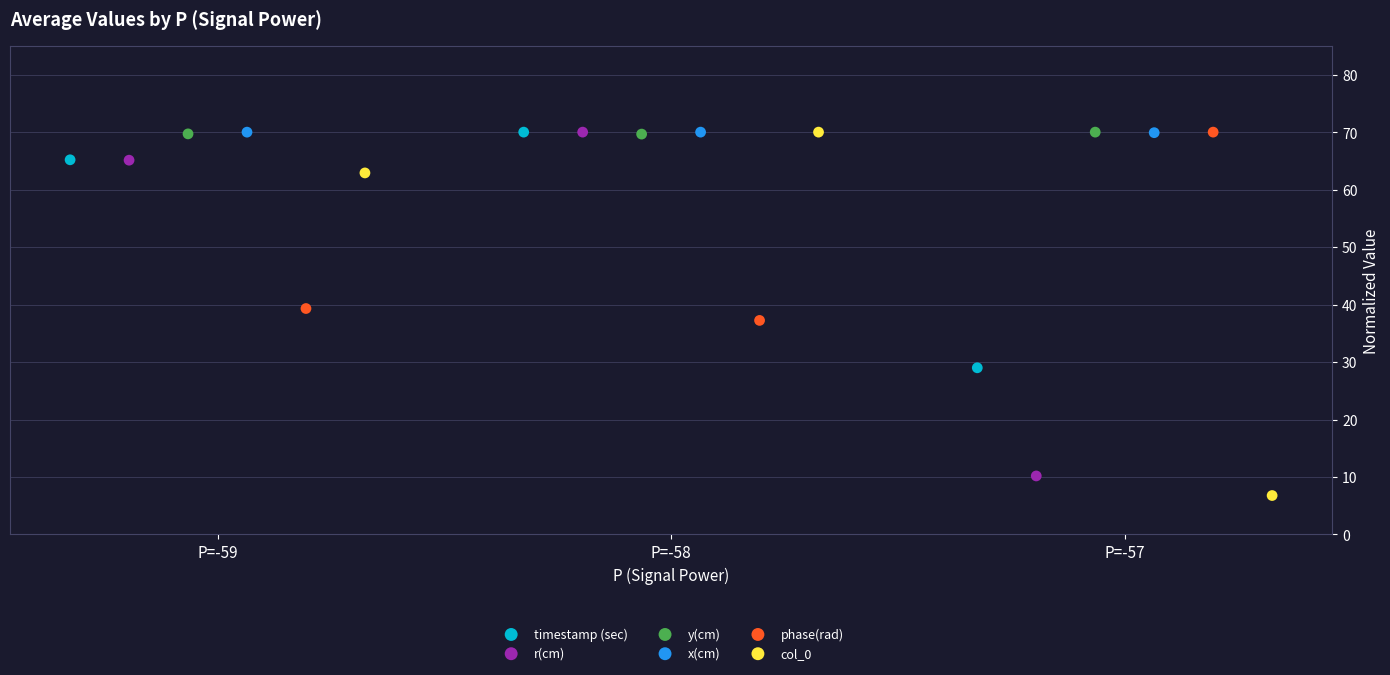

Which series has the largest Y range (max minus min)?

col_0